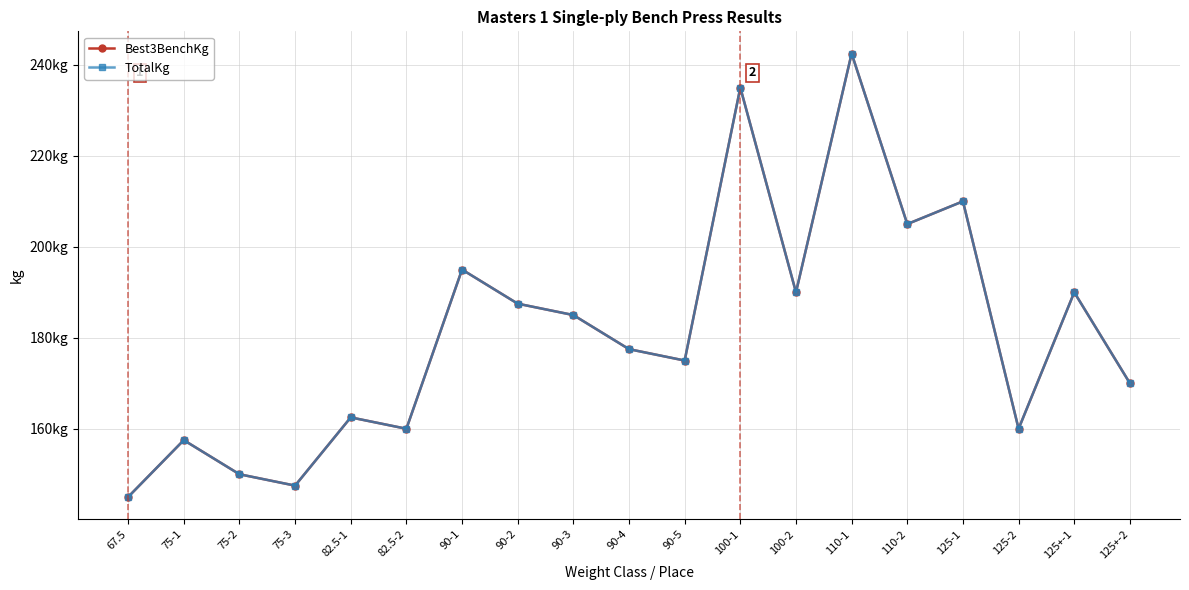

Is this an area chart (filled region under the line)?

No